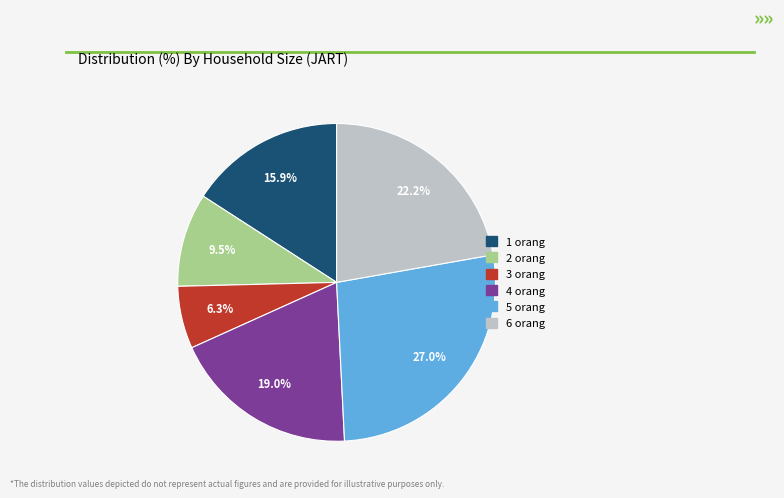

Rank the categories by value from lowest to highest.

3 orang, 2 orang, 1 orang, 4 orang, 6 orang, 5 orang